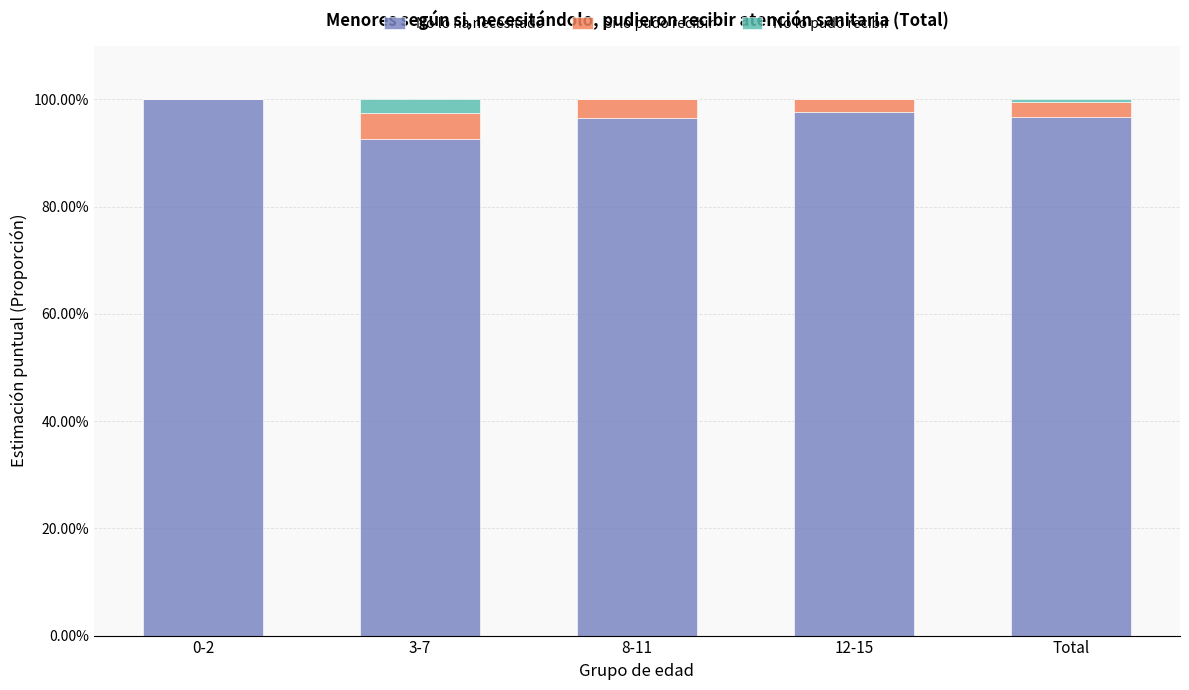

Are the bars grouped side by side (vs. stacked)?

No